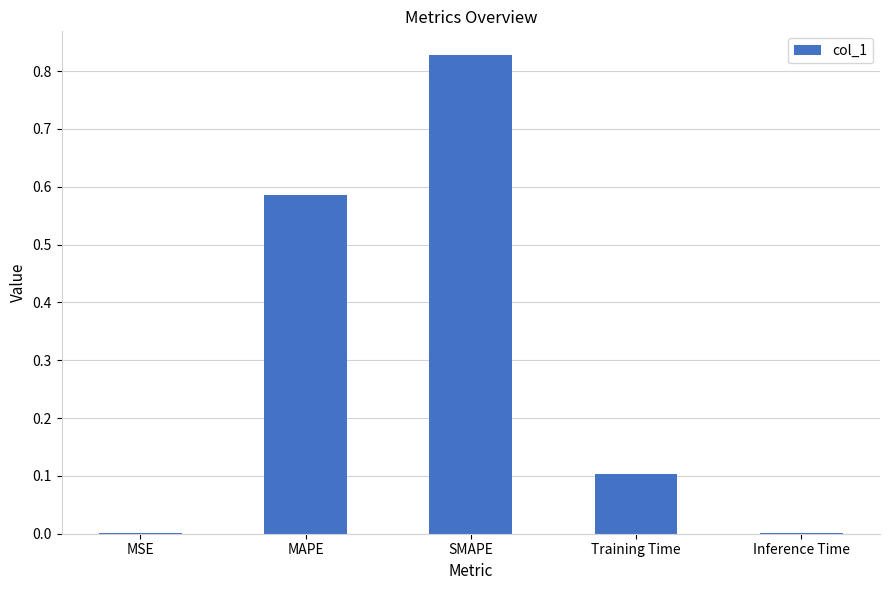

The chart shows a value of 0.1 at Training Time. True or false?

True